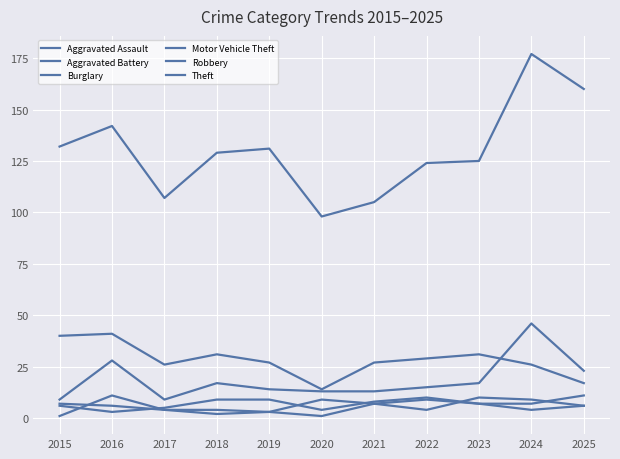

Which category has the highest value in the Burglary series?

2016